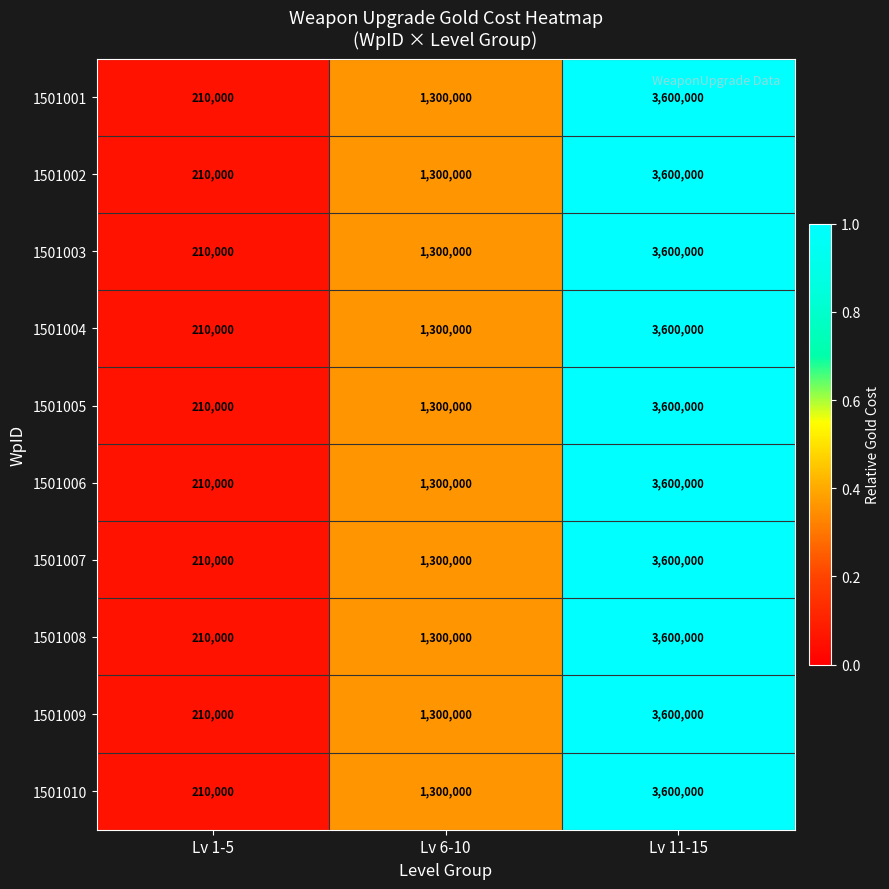

Is it true that 1501005 equals 2077954 at Lv 6-10?

False